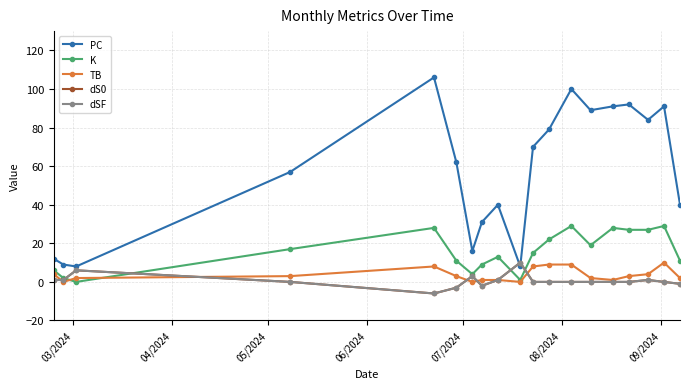

Reading right to left, extract all data points from this chart.

PC: 40	91	84	92	91	89	100	79	70	8	40	31	16	62	106	57	8	9	12
K: 11	29	27	27	28	19	29	22	15	1	13	9	4	11	28	17	0	2	6
TB: 2	10	4	3	1	2	9	9	8	0	1	1	0	3	8	3	2	0	4
dS0: -1	0	1	0	0	0	0	0	0	10	1	-2	3	-3	-6	0	6	1	1
dSF: -1	0	1	0	0	0	0	0	0	10	1	-2	3	-3	-6	0	6	1	1